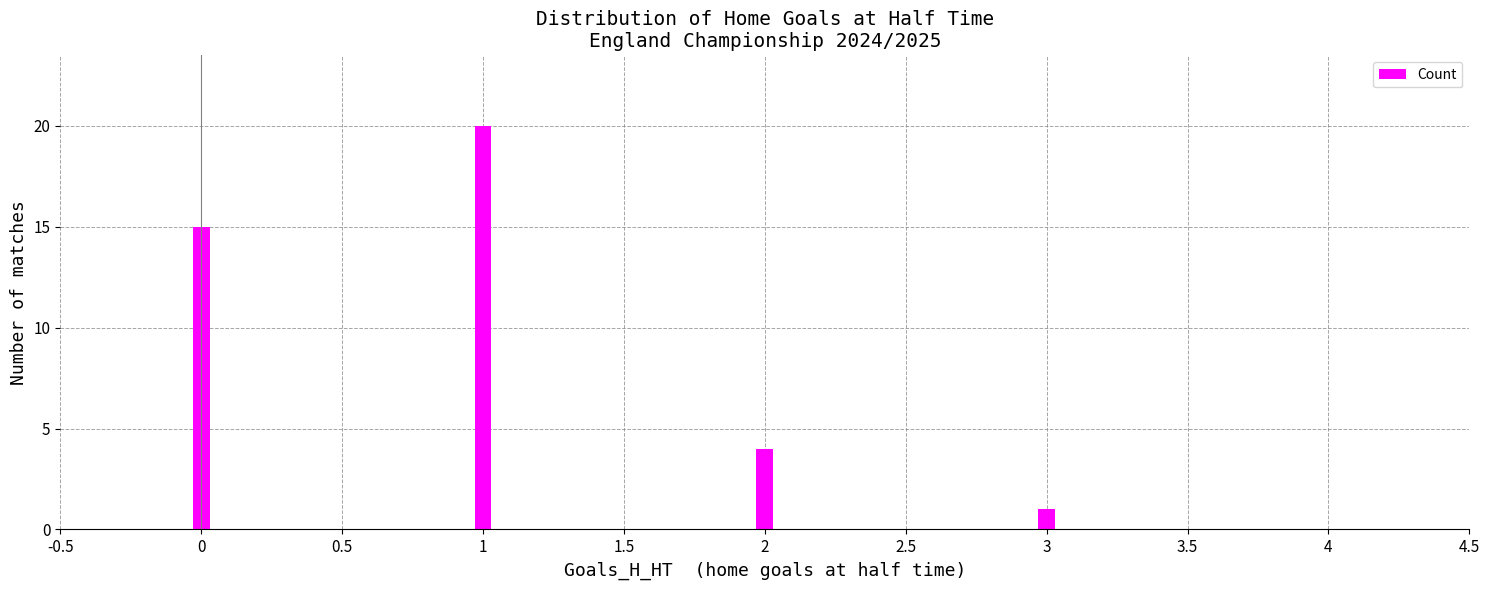

Rank the categories by value from highest to lowest.

1, 0, 2, 3